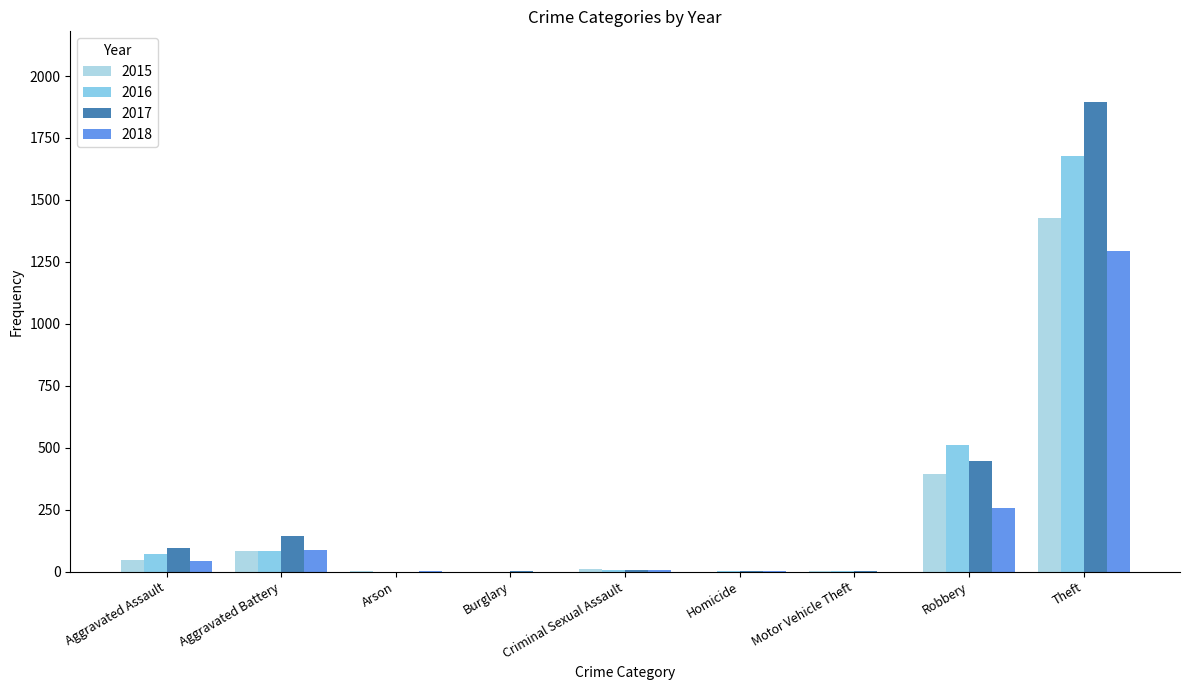

What is the total value across all series at Aggravated Assault?

255